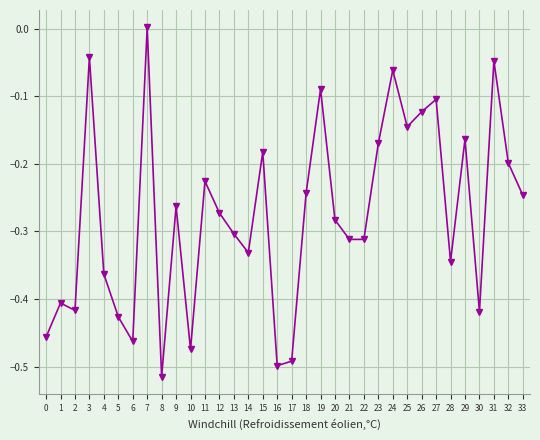

What is the change in value from 4 to 15?

+0.2